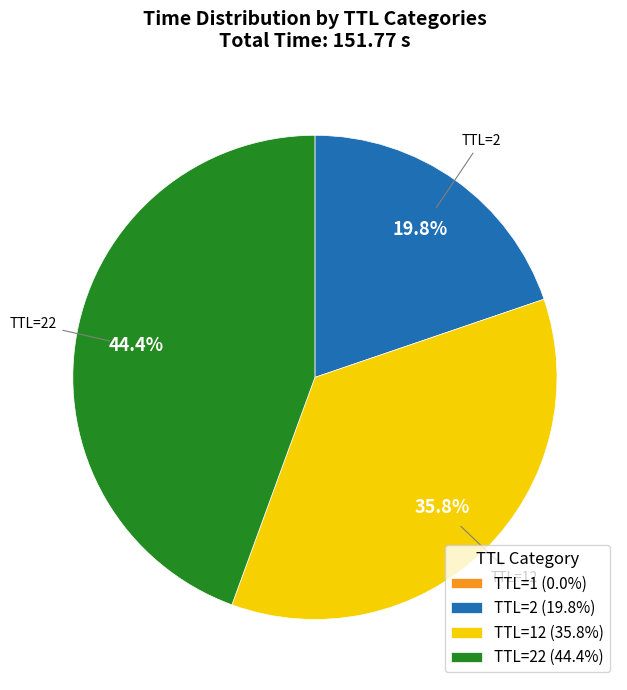

Is TTL=22 (44.4%) the majority of the pie?

No